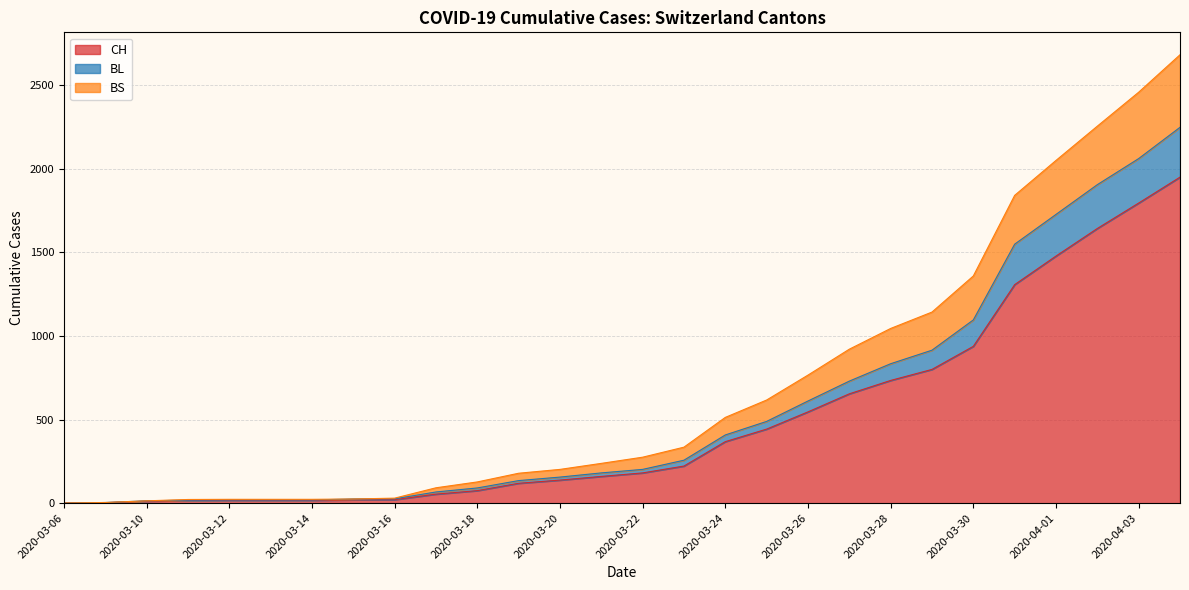

What position from the right is 2020-03-12?

24